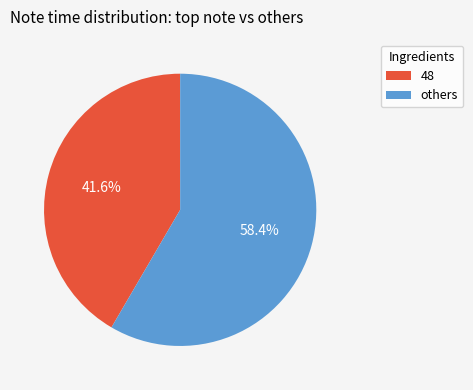

How many slices are in this pie chart?

2